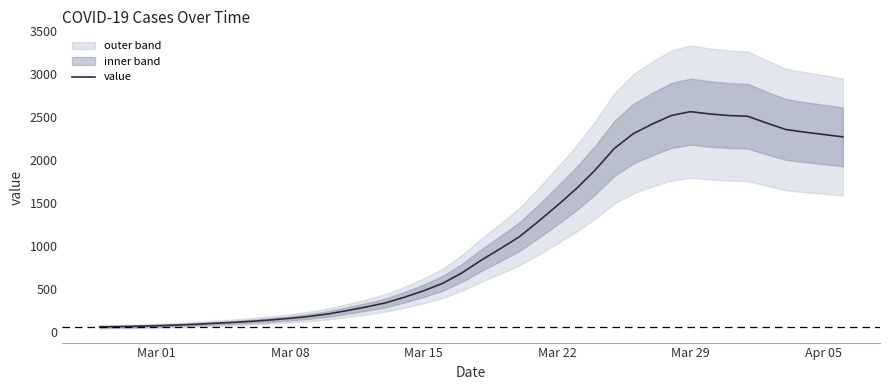

What is the difference between the second highest and minimum values?

2478.0